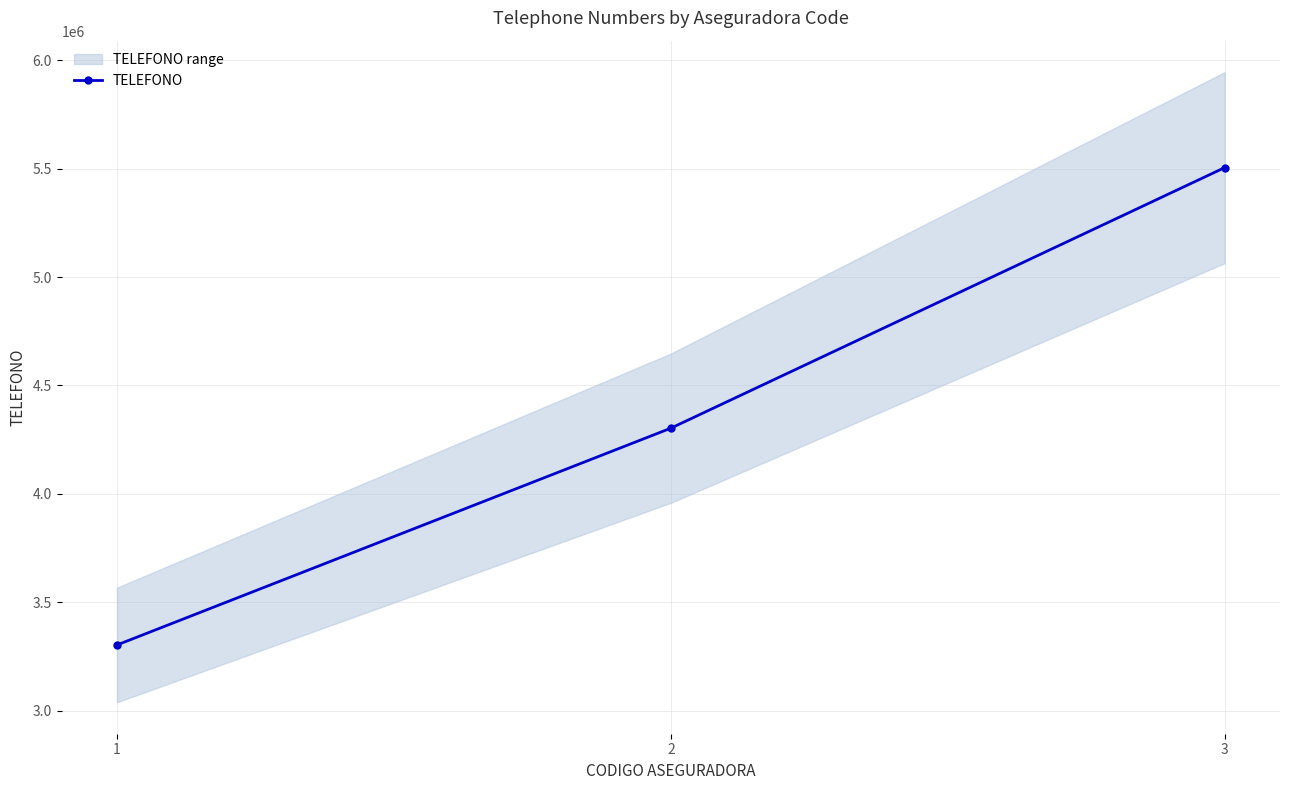

The chart shows a value of 3303030 at 1. True or false?

True